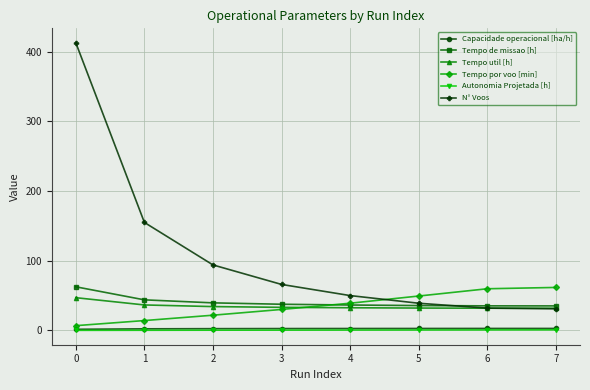

What is the spread (max minus min) of values at 4?

49.5